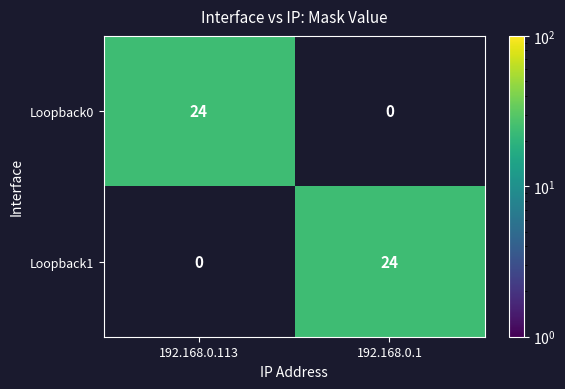

Is it true that Loopback0 equals 0 at 192.168.0.1?

True